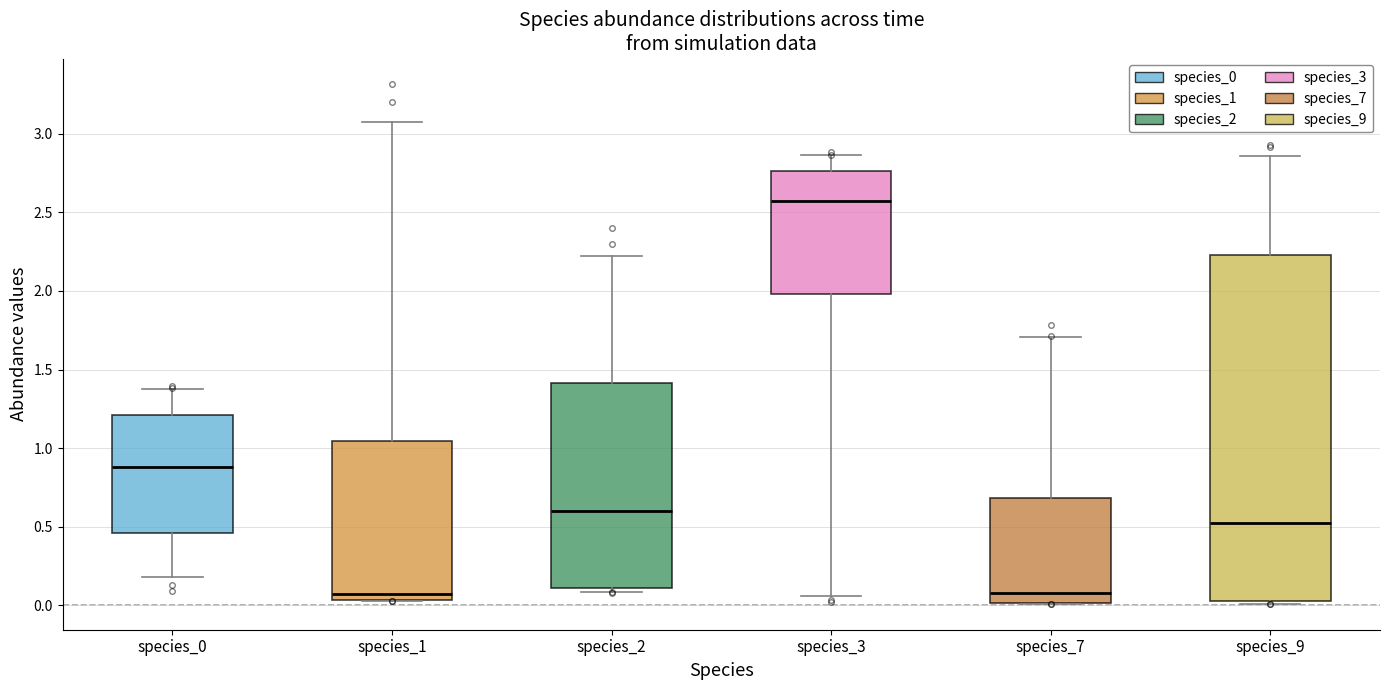

Reading left to right, read every box against the y-axis: the position of its median line, the range the box covers, and the ends of its whiskers. The values are not printed on the chart, so give them approximately, as read against the axis.

species_0: median 0.90, box 0.45 to 1.20, whiskers 0.20 to 1.40
species_1: median 0.05 (just above the box's lower edge), box 0.05 to 1.05, whiskers 0.05 to 3.10
species_2: median 0.60, box 0.10 to 1.40, whiskers 0.10 (just below the box's lower edge) to 2.20
species_3: median 2.55, box 2.00 to 2.75, whiskers 0.05 to 2.85
species_7: median 0.10, box 0.00 to 0.70, whiskers 0.00 to 1.70
species_9: median 0.55, box 0.00 to 2.25, whiskers 0.00 to 2.85